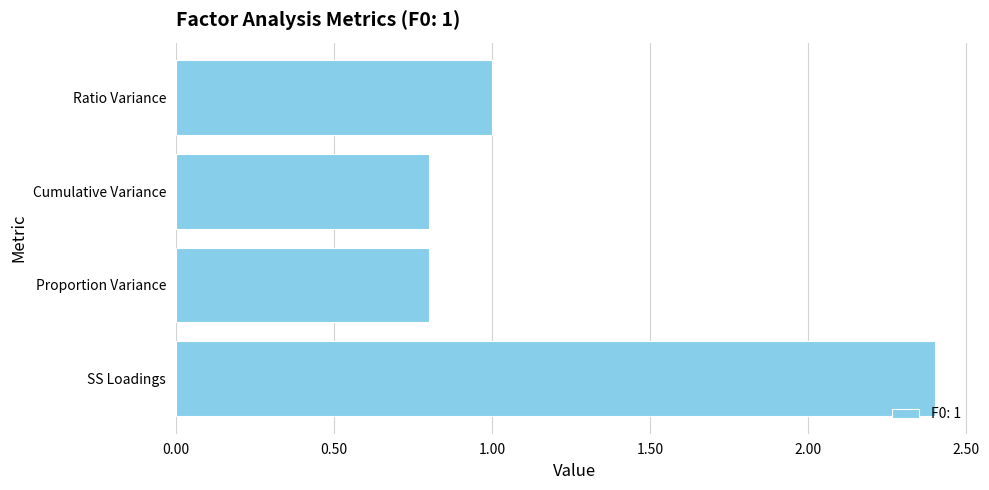

The chart shows a value of 2.4 at SS Loadings. True or false?

True